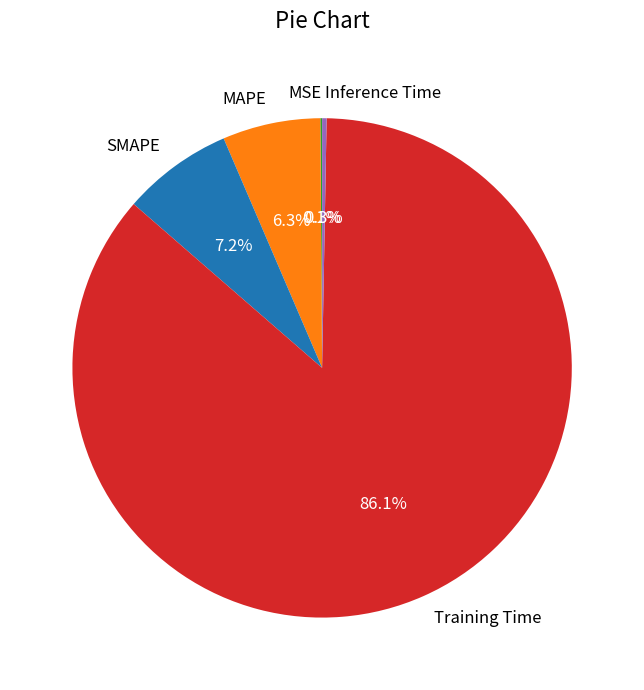

To the nearest percent, what percentage of the pie is Training Time?

86%